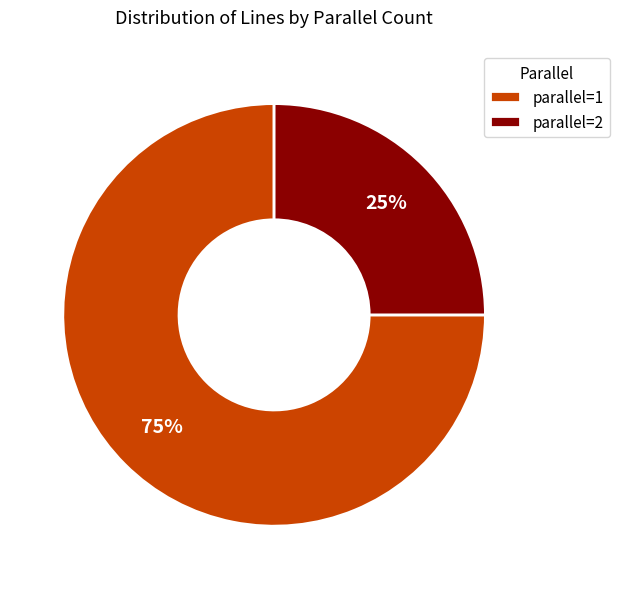

What is the ratio of the value at parallel=2 to the value at parallel=1?

0.3